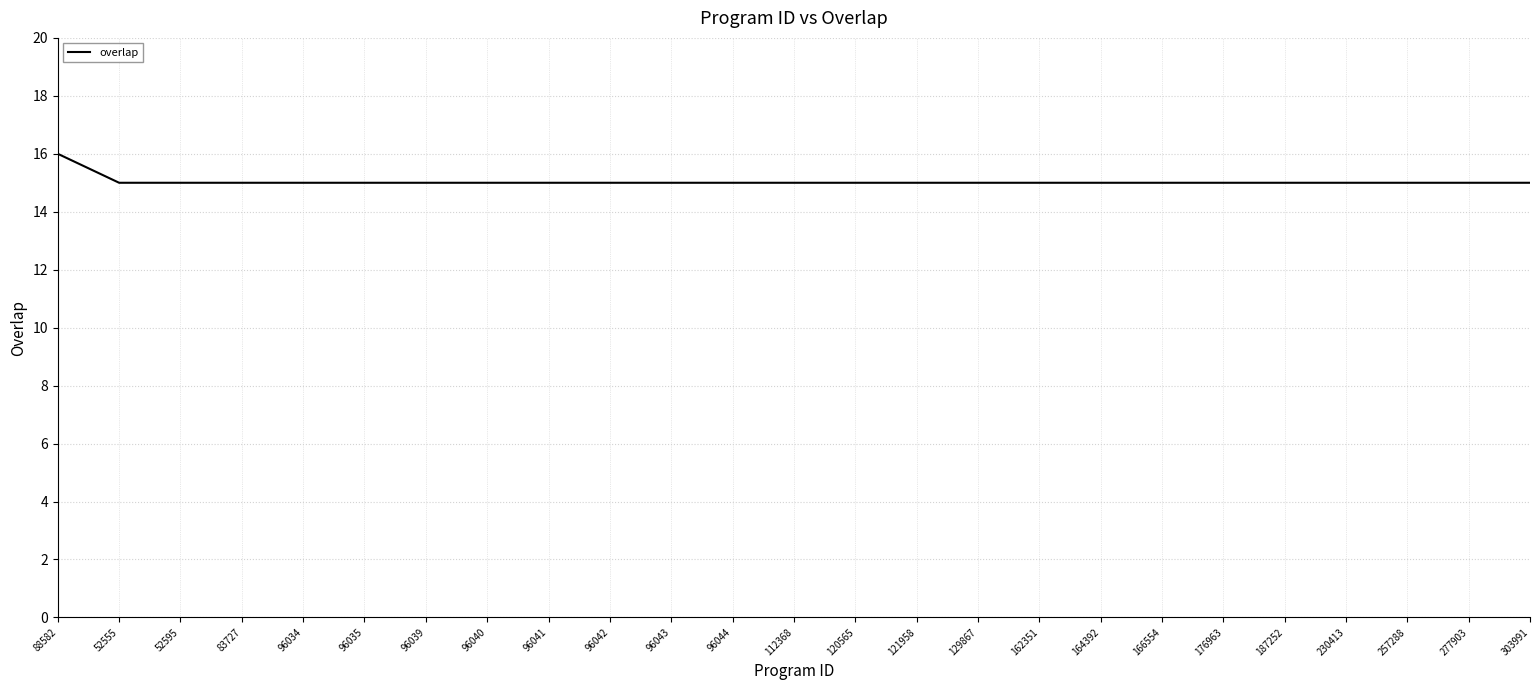

The chart shows a value of 7 at 112368. True or false?

False